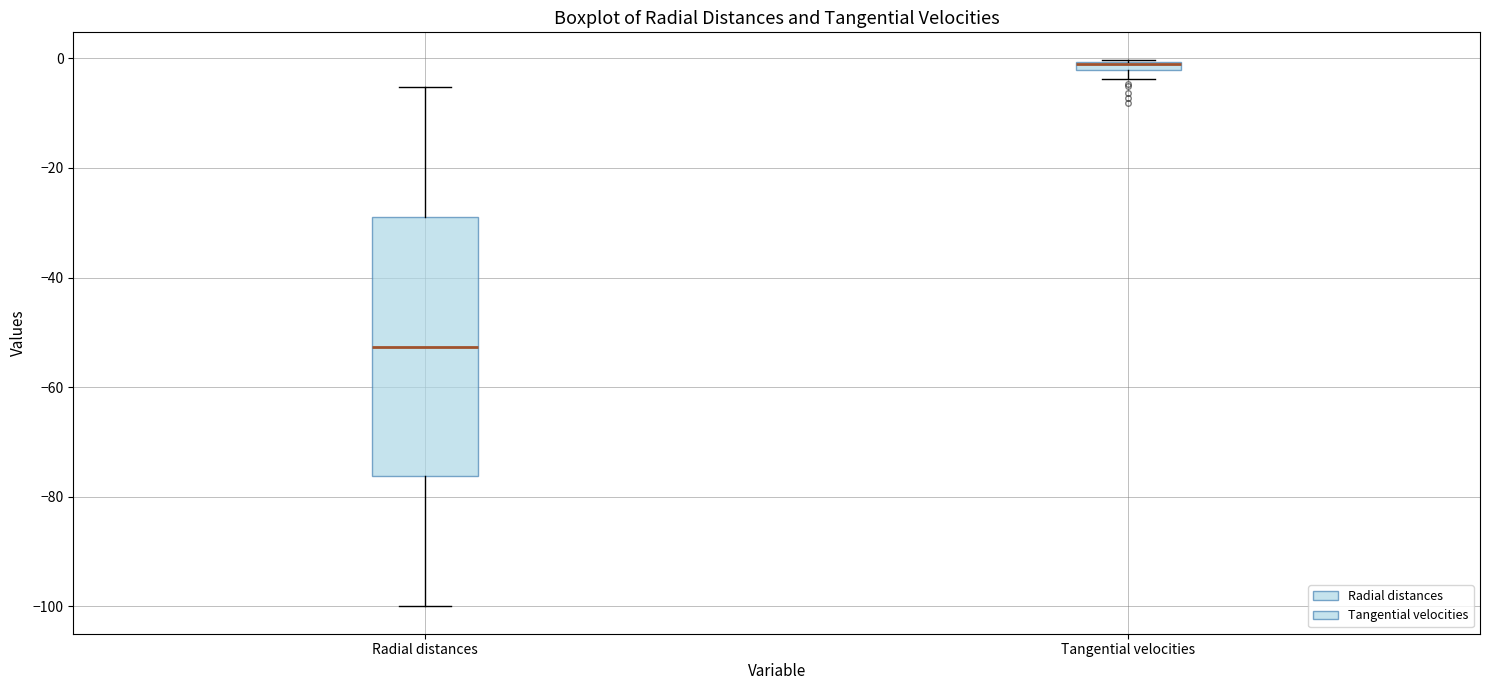

Where does the upper whisker of the box for Radial distances end on the y-axis? The values are not printed on the chart, so give them approximately, as read against the axis.

-6